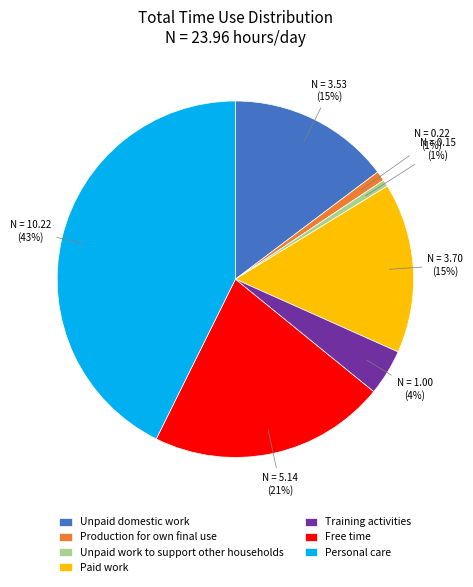

To the nearest percent, what portion does Personal care represent?

43%